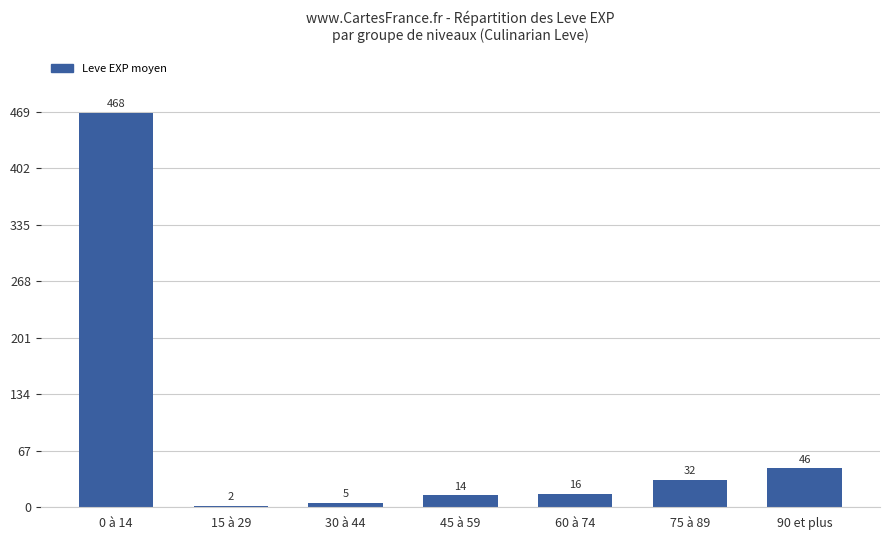

What is the minimum value shown in the chart?

2